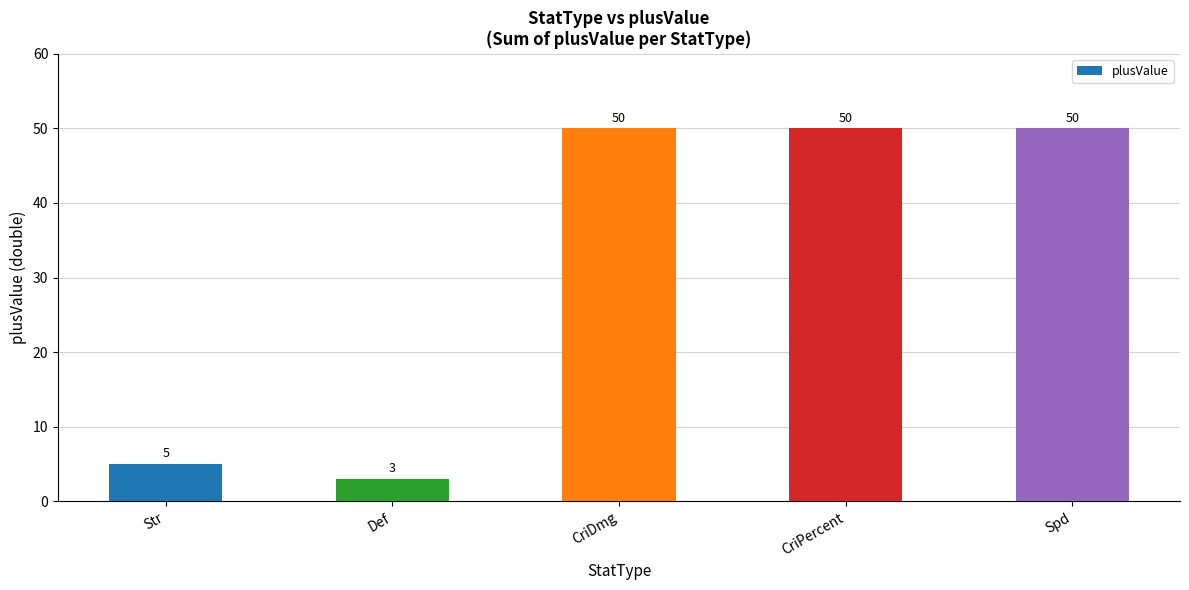

At which category does the chart reach its minimum across all series?

Def